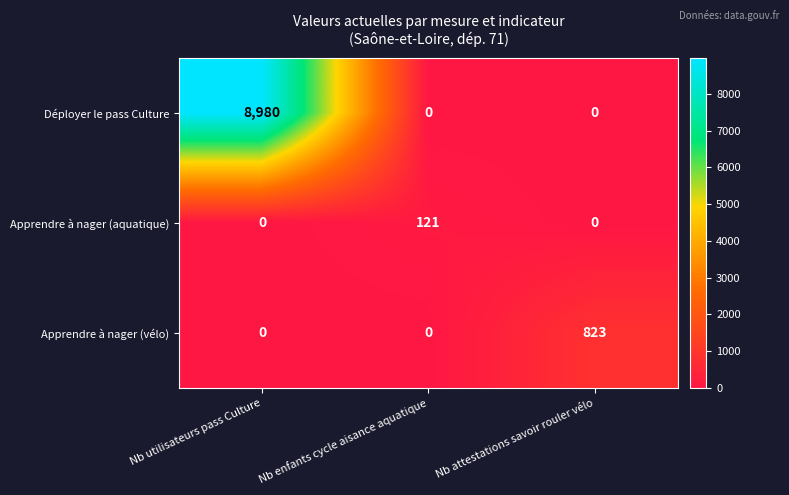

What is the total value across all series at Nb enfants cycle aisance aquatique?

121